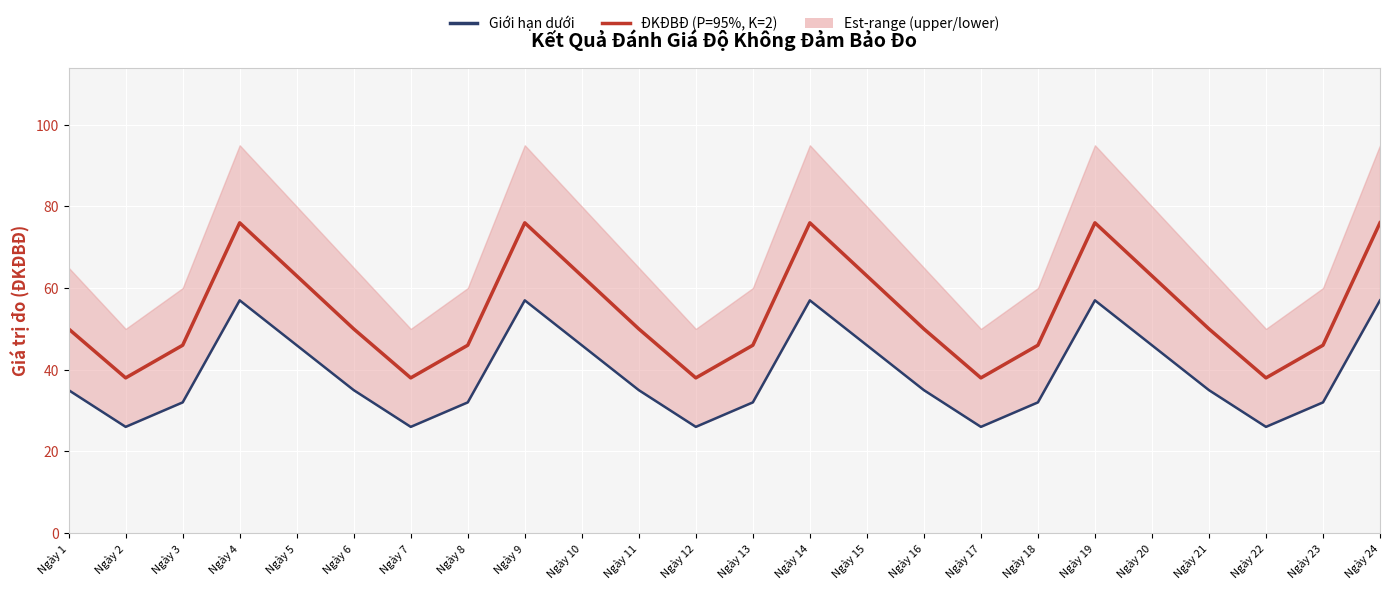

True or false: Giới hạn dưới has a value of 61 at Ngày 21.

False